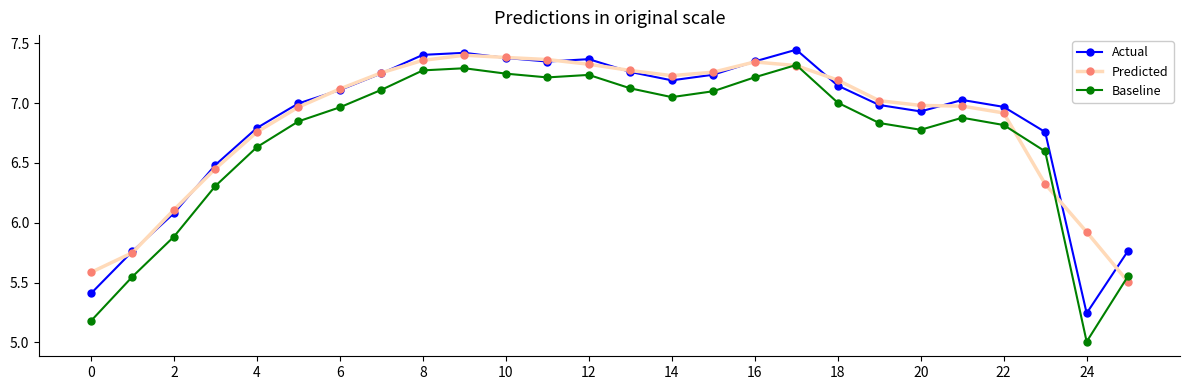

Which series has the widest spread of values?

Baseline